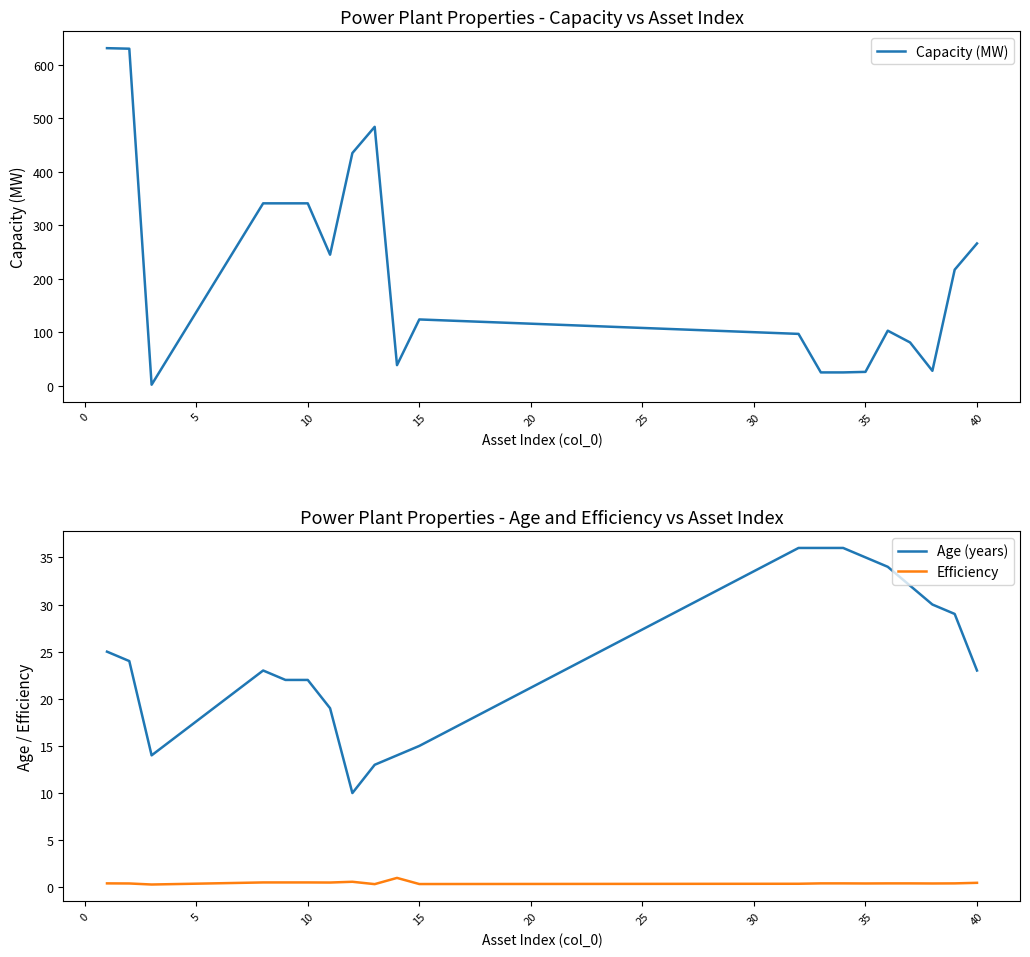

Which series has the largest range (max minus min)?

Capacity (MW)